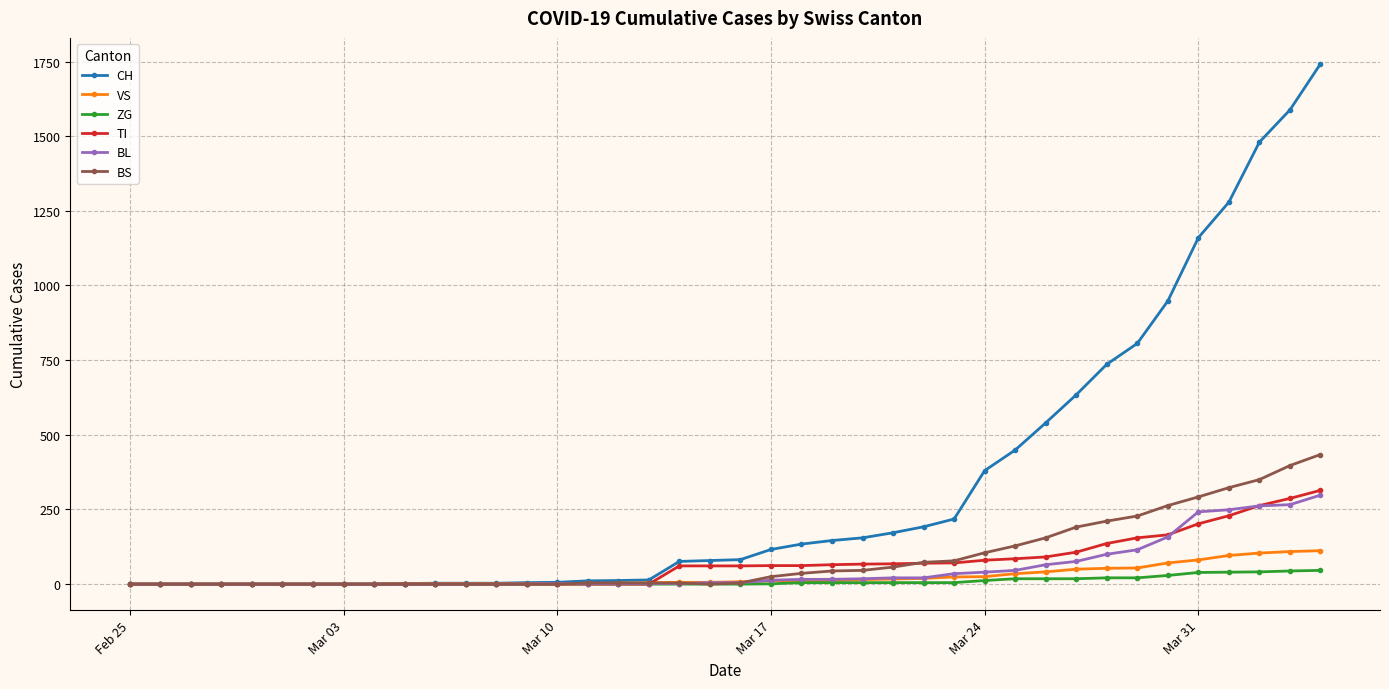

Which series ends up on top after the final intersection of TI and VS?

TI